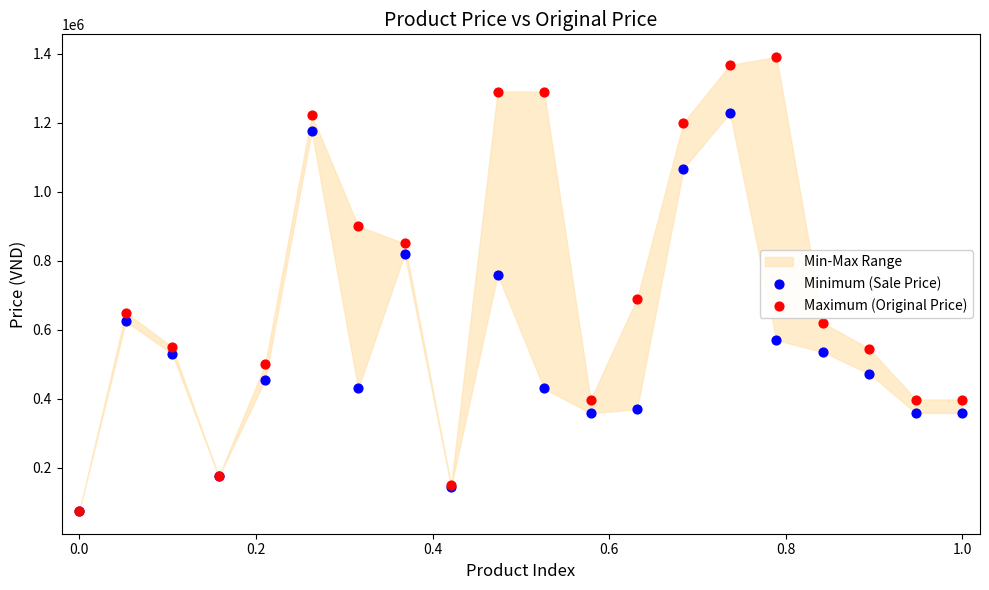

Which series has the widest spread of Y values?

Maximum (Original Price)